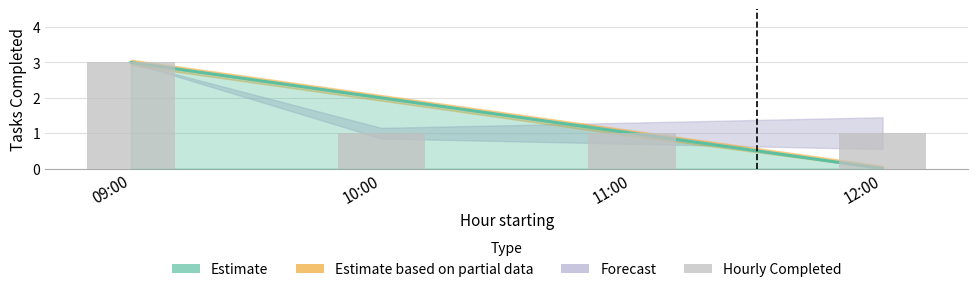

How many data points in Estimate are less than 2?

2